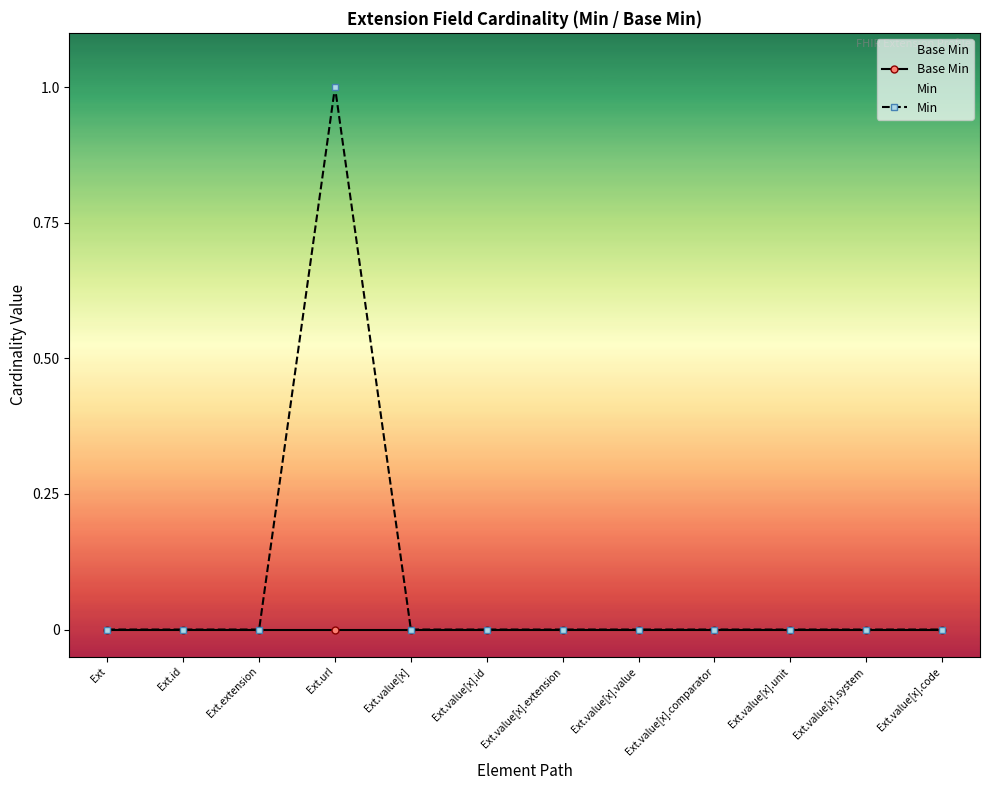

At how many categories does at least one series exceed 0?

1